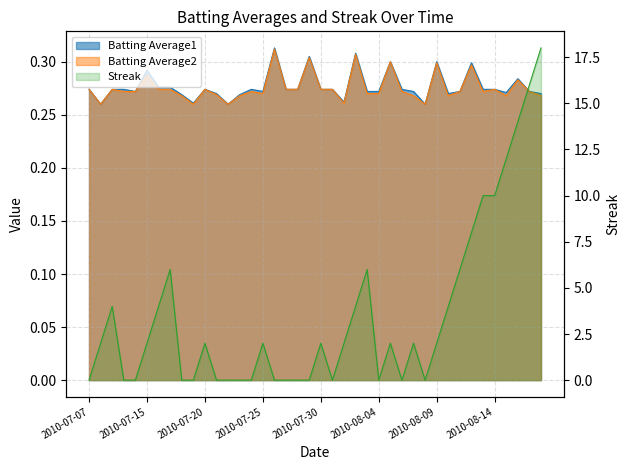

Between 2010-07-07 and 2010-07-17, which series saw the biggest shift?

Streak